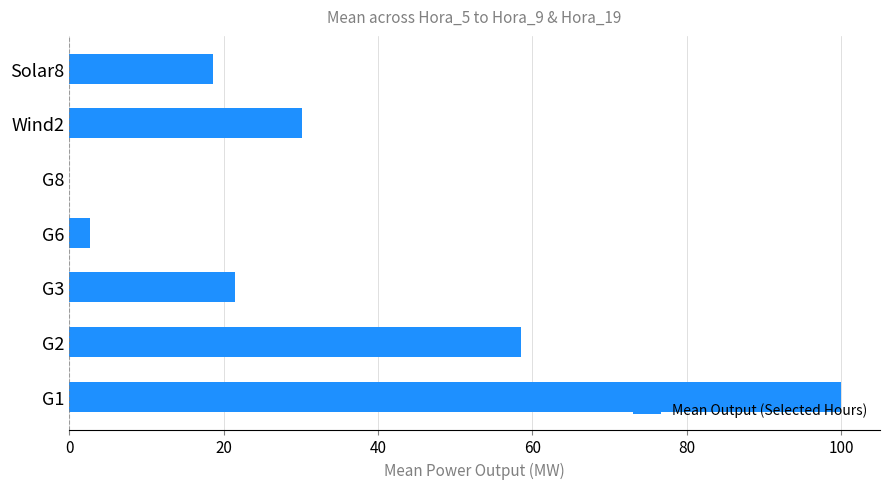

Where is the data nearest to the value 50?

G2